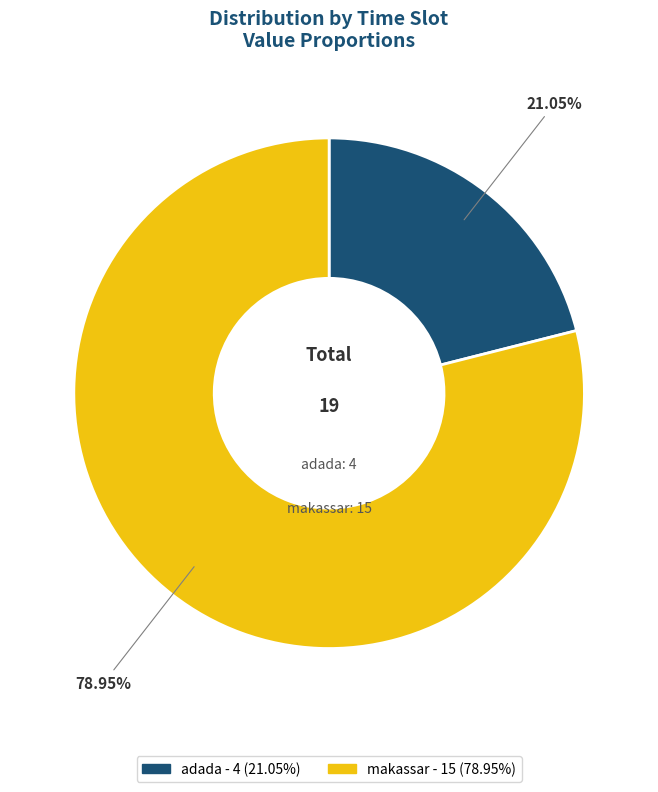

To the nearest percent, what is the difference between the adada and makassar slice percentages?

58%